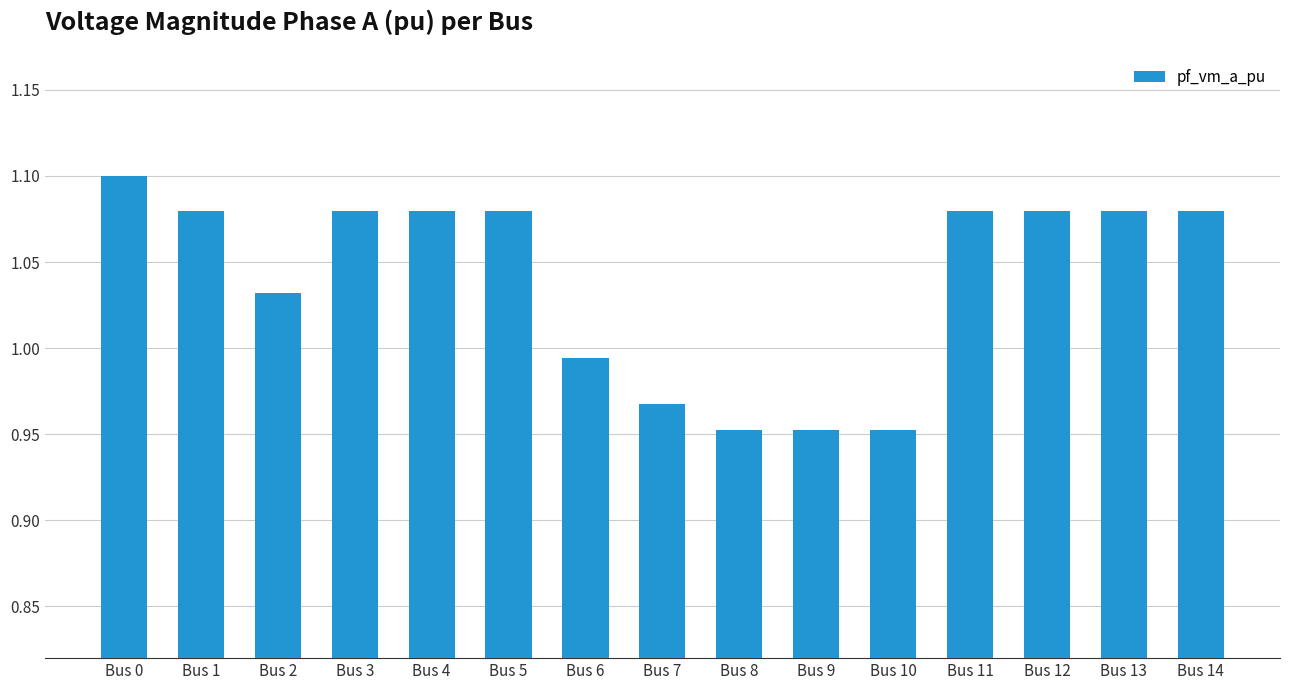

What is the sum of all values?

15.6